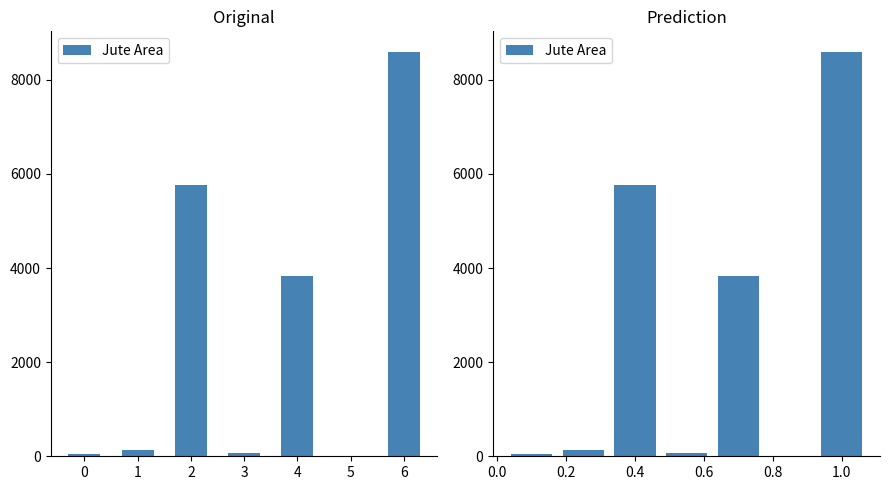

Approximately how many times larger is the value at 0.4 compared to 0.6?

77.9